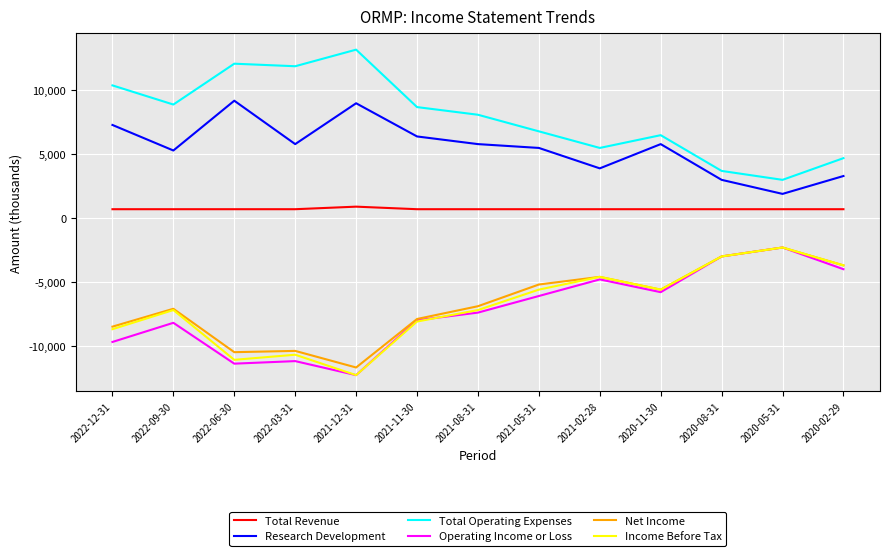

What is the greatest value displayed?

13200